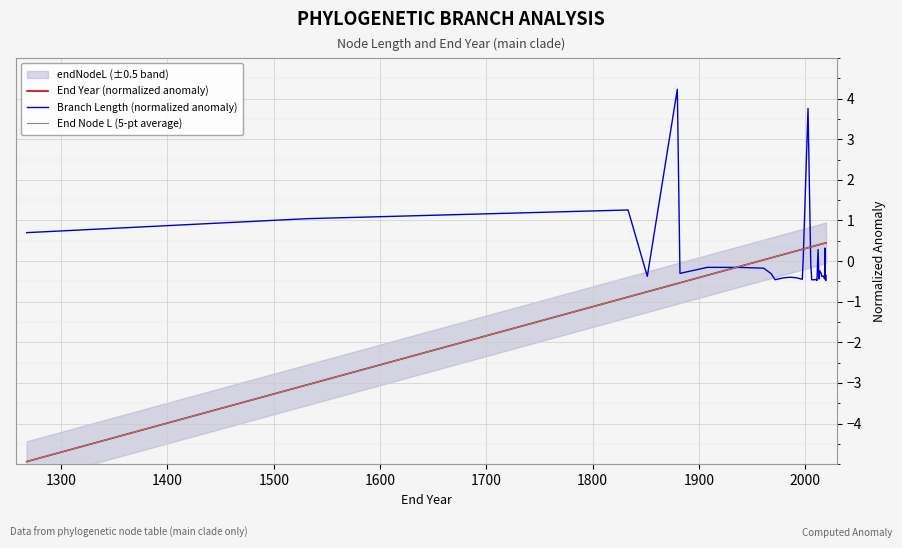

How many data points in Branch Length (normalized anomaly) are above 0?

8